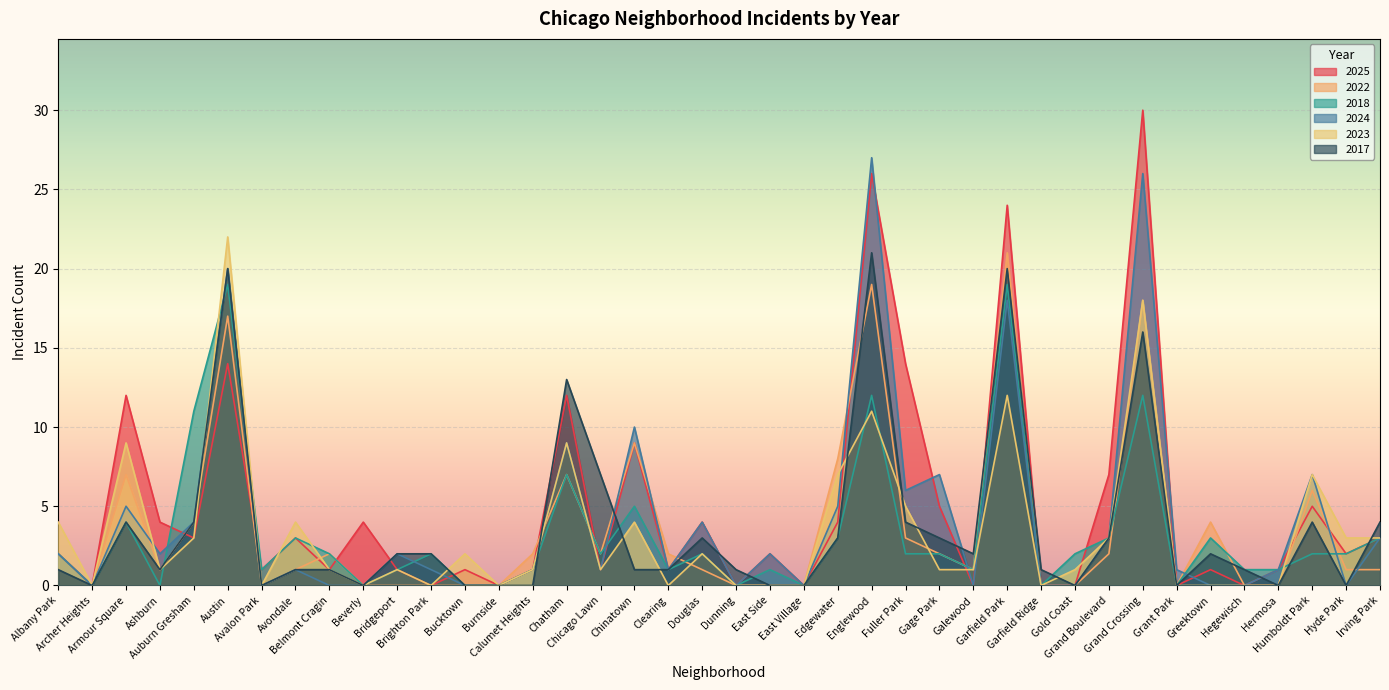

How many interior local valleys does the 2023 series have?

9